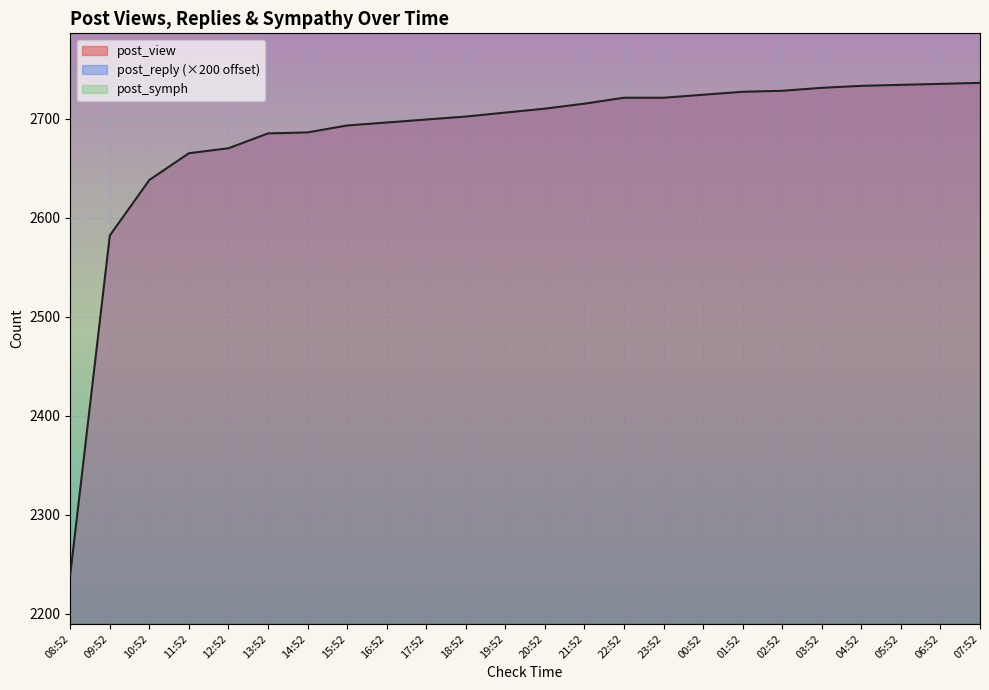

Between 21:52 and 07:52, which is larger?

07:52